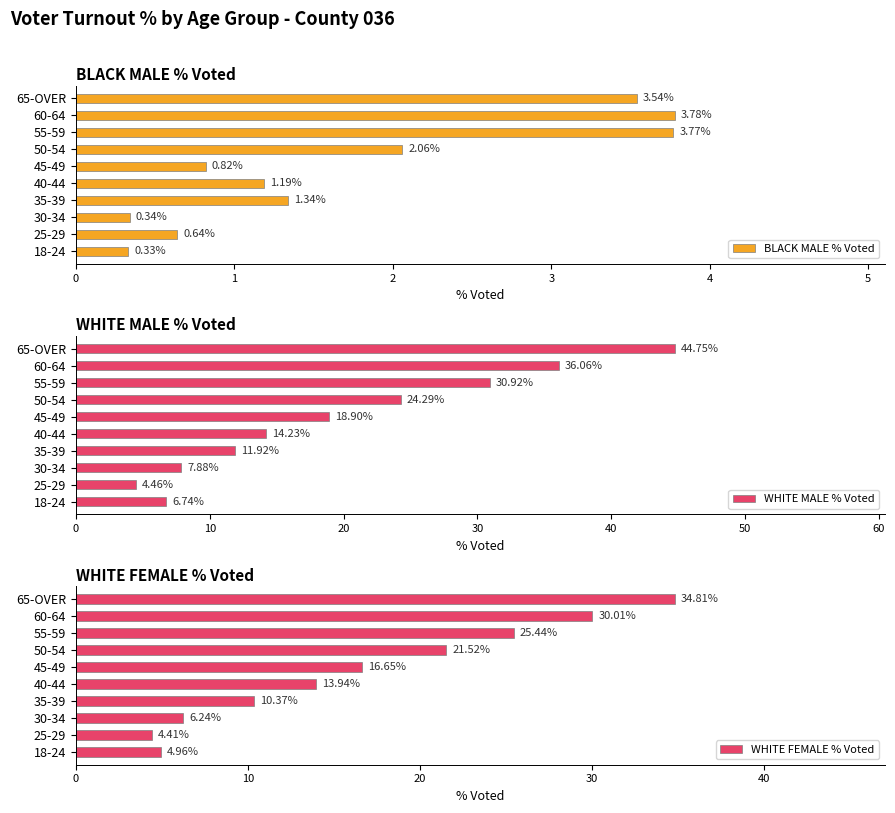

Which series has the largest range (max minus min)?

WHITE MALE % Voted